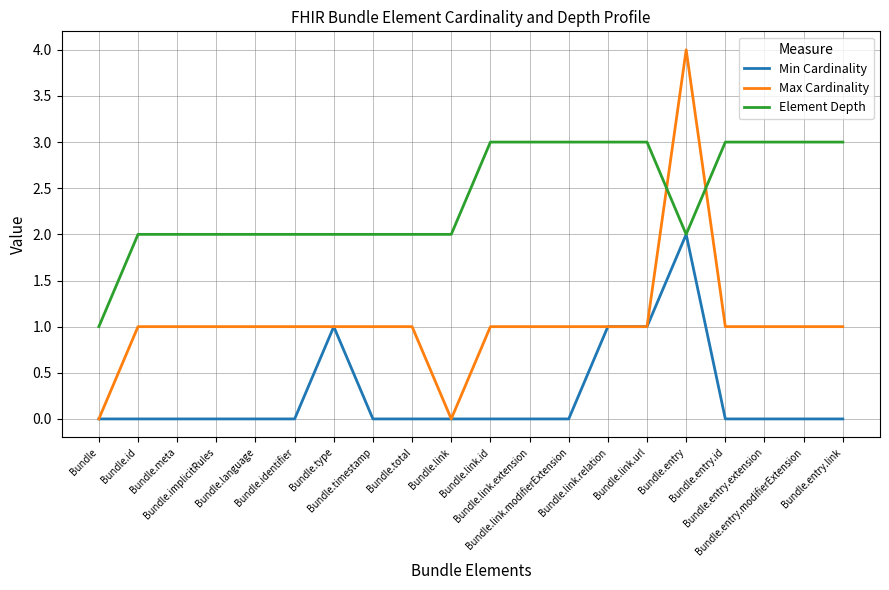

Reading left to right, what are all the values shown in this chart?

Min Cardinality: Bundle=0	Bundle.id=0	Bundle.meta=0	Bundle.implicitRules=0	Bundle.language=0	Bundle.identifier=0	Bundle.type=1	Bundle.timestamp=0	Bundle.total=0	Bundle.link=0	Bundle.link.id=0	Bundle.link.extension=0	Bundle.link.modifierExtension=0	Bundle.link.relation=1	Bundle.link.url=1	Bundle.entry=2	Bundle.entry.id=0	Bundle.entry.extension=0	Bundle.entry.modifierExtension=0	Bundle.entry.link=0
Max Cardinality: Bundle=0	Bundle.id=1	Bundle.meta=1	Bundle.implicitRules=1	Bundle.language=1	Bundle.identifier=1	Bundle.type=1	Bundle.timestamp=1	Bundle.total=1	Bundle.link=0	Bundle.link.id=1	Bundle.link.extension=1	Bundle.link.modifierExtension=1	Bundle.link.relation=1	Bundle.link.url=1	Bundle.entry=4	Bundle.entry.id=1	Bundle.entry.extension=1	Bundle.entry.modifierExtension=1	Bundle.entry.link=1
Element Depth: Bundle=1	Bundle.id=2	Bundle.meta=2	Bundle.implicitRules=2	Bundle.language=2	Bundle.identifier=2	Bundle.type=2	Bundle.timestamp=2	Bundle.total=2	Bundle.link=2	Bundle.link.id=3	Bundle.link.extension=3	Bundle.link.modifierExtension=3	Bundle.link.relation=3	Bundle.link.url=3	Bundle.entry=2	Bundle.entry.id=3	Bundle.entry.extension=3	Bundle.entry.modifierExtension=3	Bundle.entry.link=3